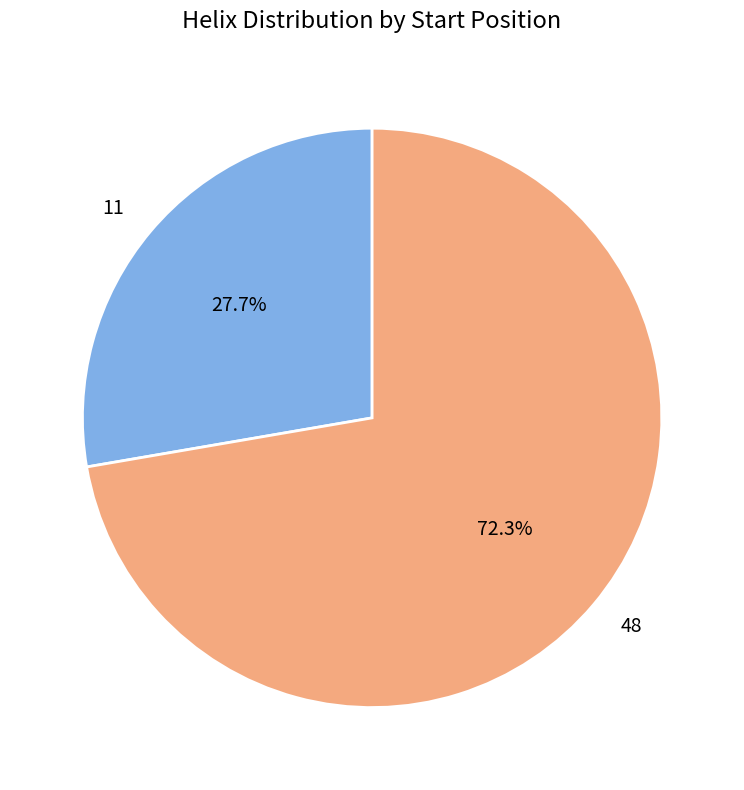

How many slices are in this pie chart?

2